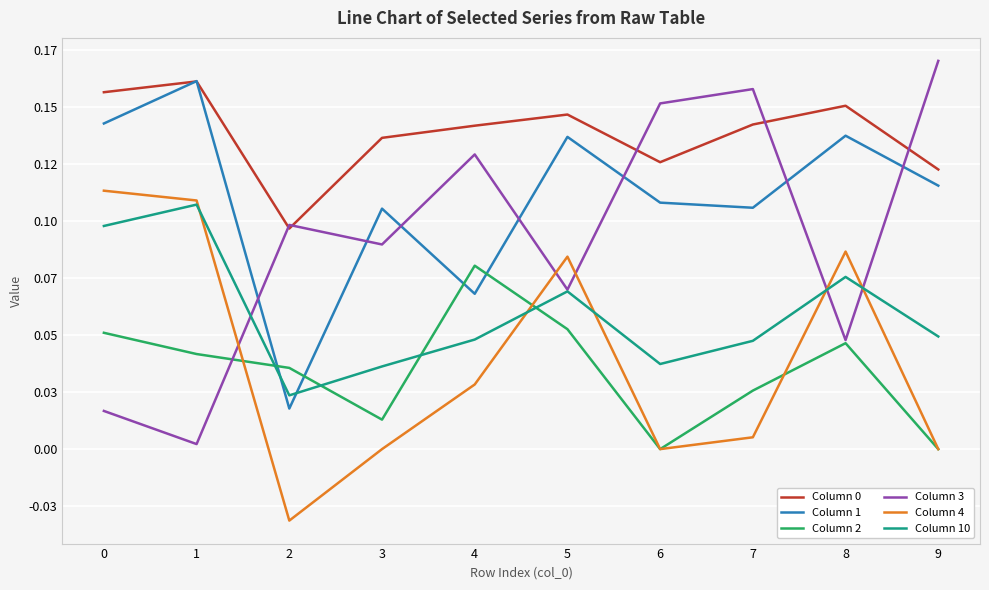

What value does the Column 3 series have at 5?

0.1